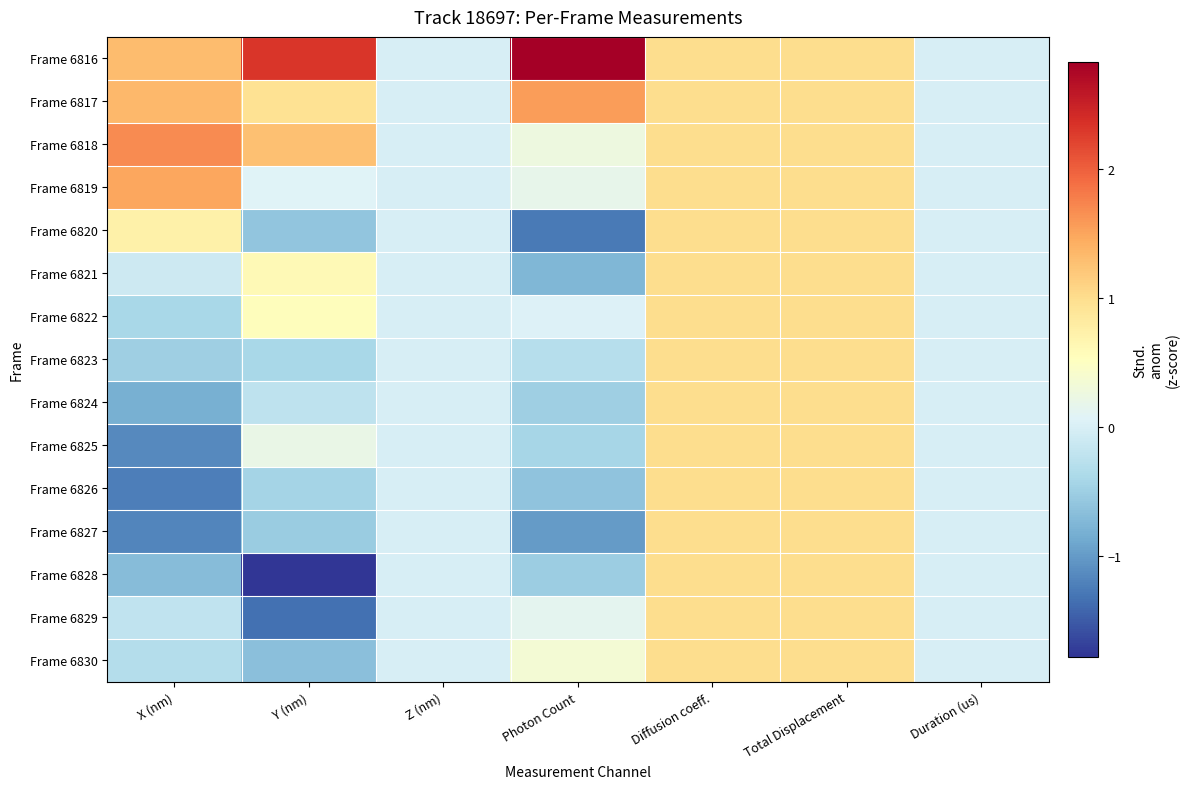

Reading right to left, what are all the values shown in this chart?

Frame 6816: Duration (us)=0.0	Total Displacement=1.0	Diffusion coeff.=1.0	Photon Count=2.8	Z (nm)=0.0	Y (nm)=2.3	X (nm)=1.3
Frame 6817: Duration (us)=0.0	Total Displacement=1.0	Diffusion coeff.=1.0	Photon Count=1.6	Z (nm)=0.0	Y (nm)=1.0	X (nm)=1.4
Frame 6818: Duration (us)=0.0	Total Displacement=1.0	Diffusion coeff.=1.0	Photon Count=0.3	Z (nm)=0.0	Y (nm)=1.3	X (nm)=1.7
Frame 6819: Duration (us)=0.0	Total Displacement=1.0	Diffusion coeff.=1.0	Photon Count=0.2	Z (nm)=0.0	Y (nm)=0.1	X (nm)=1.5
Frame 6820: Duration (us)=0.0	Total Displacement=1.0	Diffusion coeff.=1.0	Photon Count=-1.3	Z (nm)=0.0	Y (nm)=-0.6	X (nm)=0.7
Frame 6821: Duration (us)=0.0	Total Displacement=1.0	Diffusion coeff.=1.0	Photon Count=-0.8	Z (nm)=0.0	Y (nm)=0.6	X (nm)=-0.1
Frame 6822: Duration (us)=0.0	Total Displacement=1.0	Diffusion coeff.=1.0	Photon Count=0.0	Z (nm)=0.0	Y (nm)=0.5	X (nm)=-0.4
Frame 6823: Duration (us)=0.0	Total Displacement=1.0	Diffusion coeff.=1.0	Photon Count=-0.3	Z (nm)=0.0	Y (nm)=-0.4	X (nm)=-0.5
Frame 6824: Duration (us)=0.0	Total Displacement=1.0	Diffusion coeff.=1.0	Photon Count=-0.5	Z (nm)=0.0	Y (nm)=-0.2	X (nm)=-0.8
Frame 6825: Duration (us)=0.0	Total Displacement=1.0	Diffusion coeff.=1.0	Photon Count=-0.4	Z (nm)=0.0	Y (nm)=0.2	X (nm)=-1.1
Frame 6826: Duration (us)=0.0	Total Displacement=1.0	Diffusion coeff.=1.0	Photon Count=-0.6	Z (nm)=0.0	Y (nm)=-0.4	X (nm)=-1.2
Frame 6827: Duration (us)=0.0	Total Displacement=1.0	Diffusion coeff.=1.0	Photon Count=-1.0	Z (nm)=0.0	Y (nm)=-0.5	X (nm)=-1.2
Frame 6828: Duration (us)=0.0	Total Displacement=1.0	Diffusion coeff.=1.0	Photon Count=-0.5	Z (nm)=0.0	Y (nm)=-1.8	X (nm)=-0.7
Frame 6829: Duration (us)=0.0	Total Displacement=1.0	Diffusion coeff.=1.0	Photon Count=0.1	Z (nm)=0.0	Y (nm)=-1.3	X (nm)=-0.2
Frame 6830: Duration (us)=0.0	Total Displacement=1.0	Diffusion coeff.=1.0	Photon Count=0.3	Z (nm)=0.0	Y (nm)=-0.7	X (nm)=-0.3